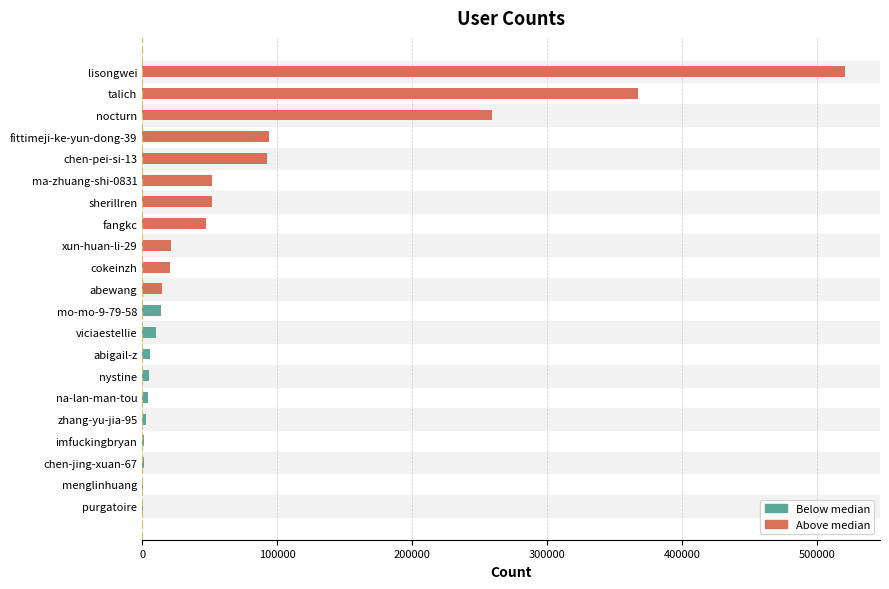

Count the number of categories in the chart.

21